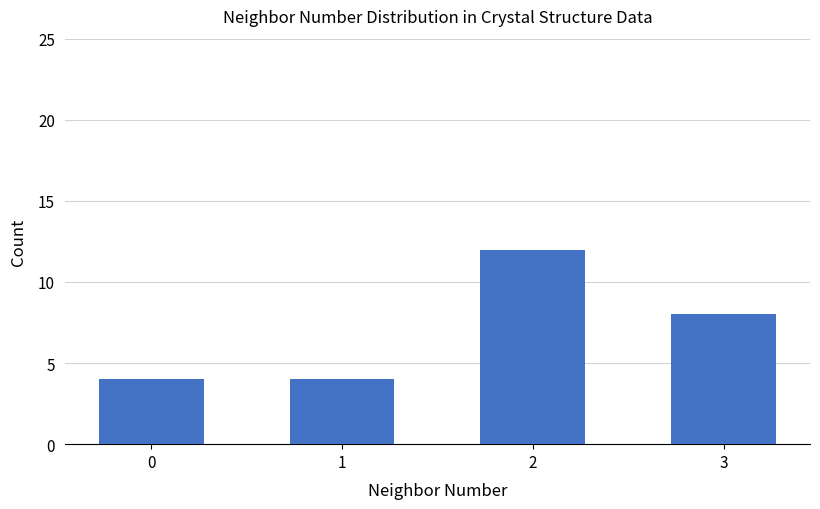

Read the value at 1.

4